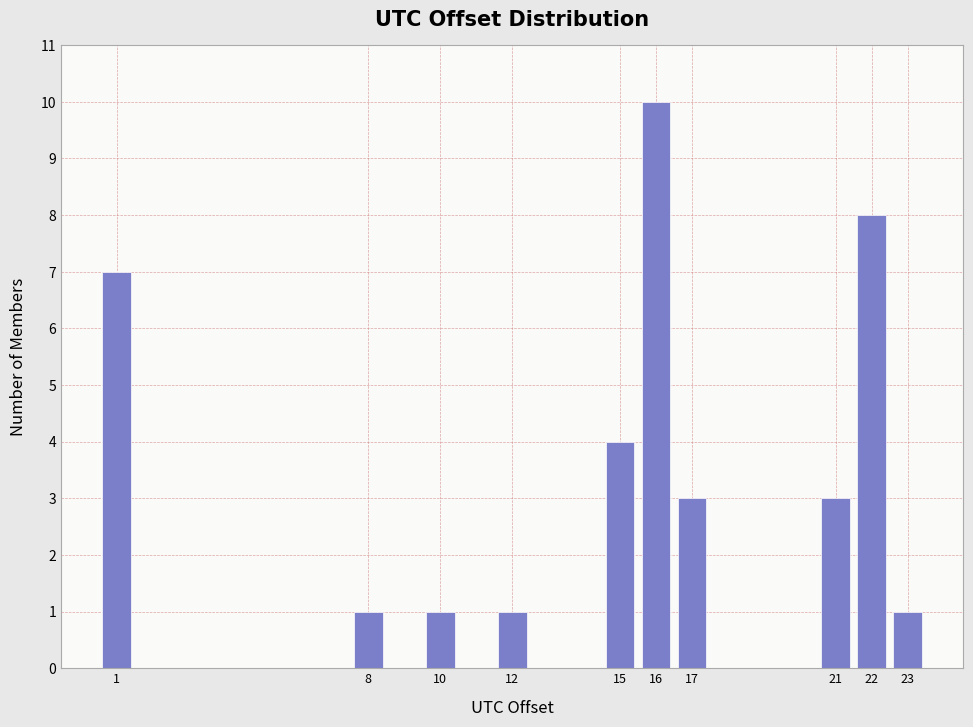

Reading left to right, what are all the values shown in this chart?

7	1	1	1	4	10	3	3	8	1